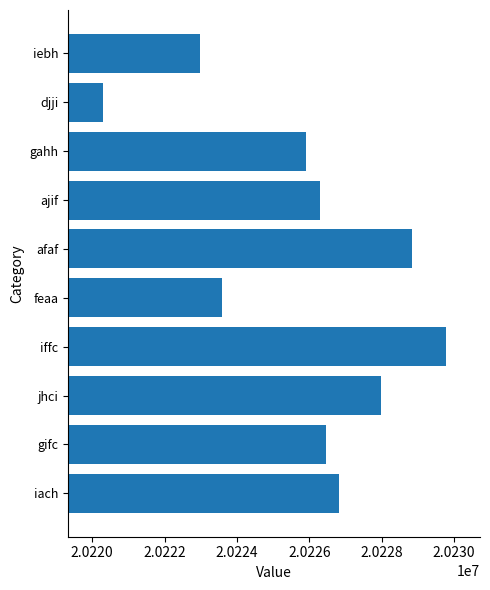

What is the maximum value shown in the chart?

20229767